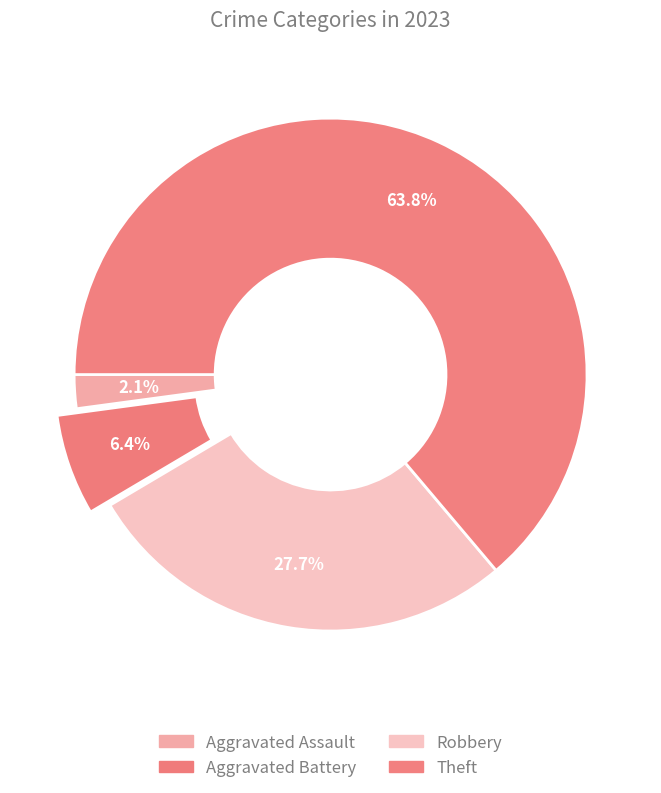

What is the total percentage of Theft and Robbery?

91.5%